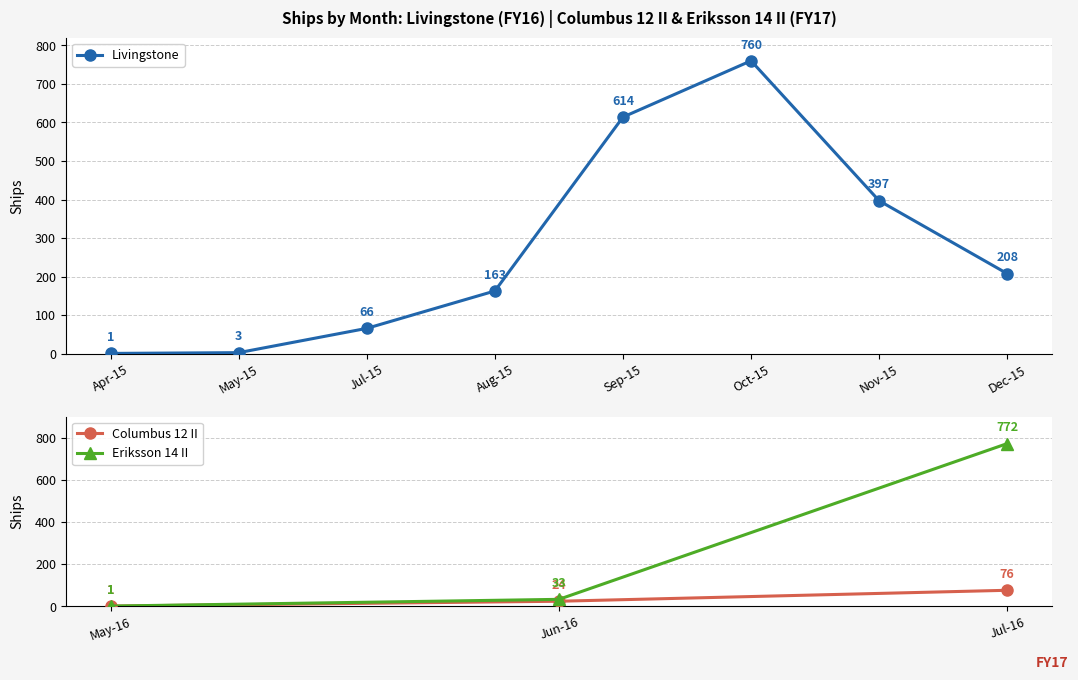

How many lines are shown in the chart?

3